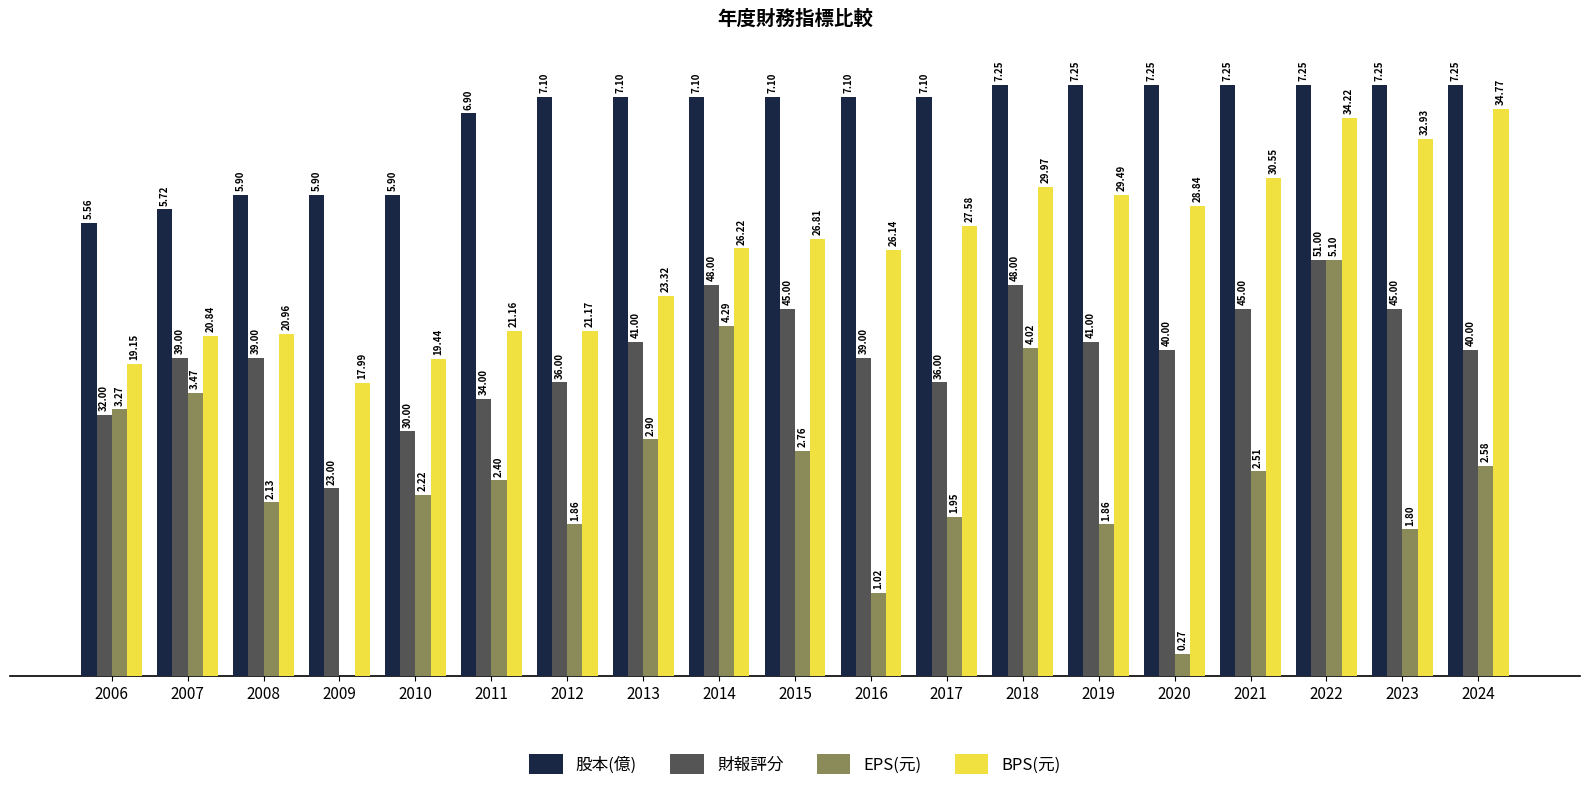

At which category does the chart reach its minimum across all series?

2009